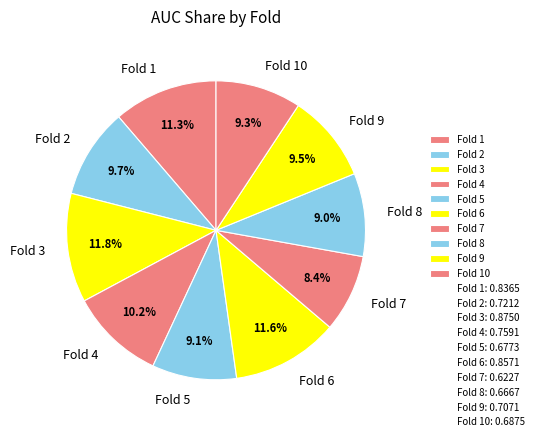

How many segments does this pie chart have?

10